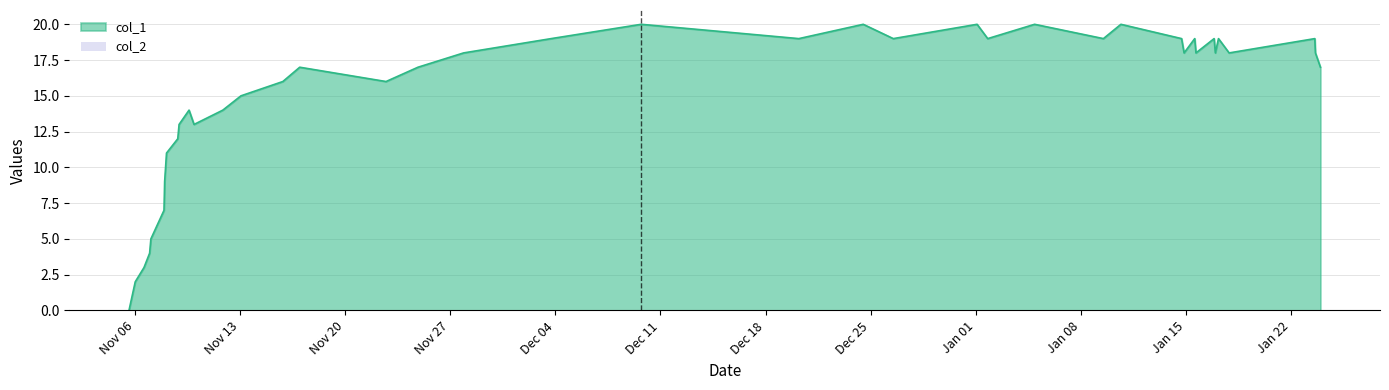

Which series has the largest range (max minus min)?

col_1